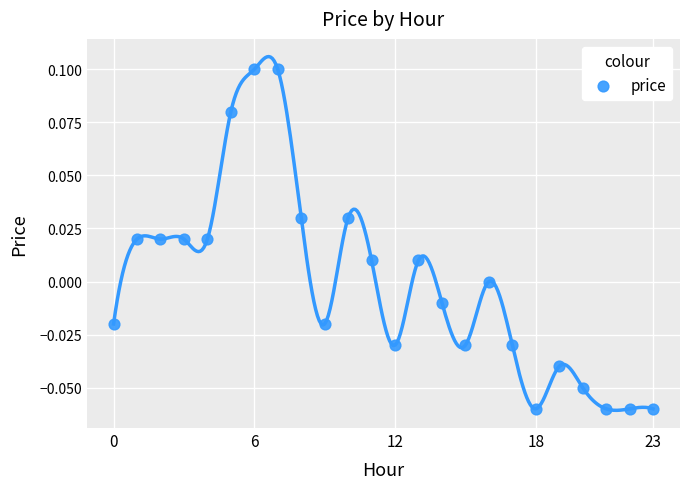

How many points are shown in the scatter plot?

24